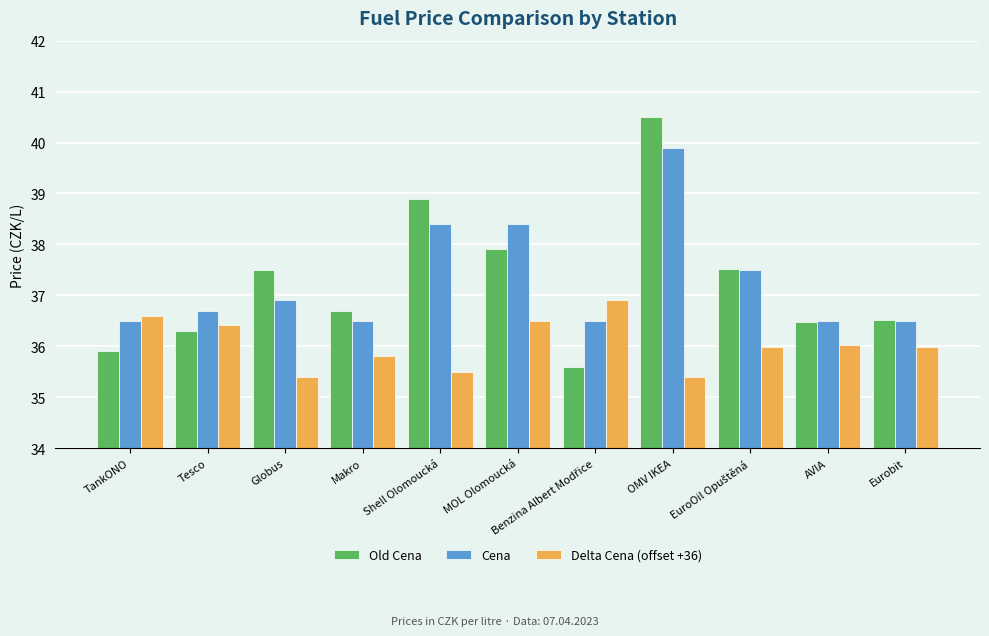

What is the average value of the Old Cena series?

37.3